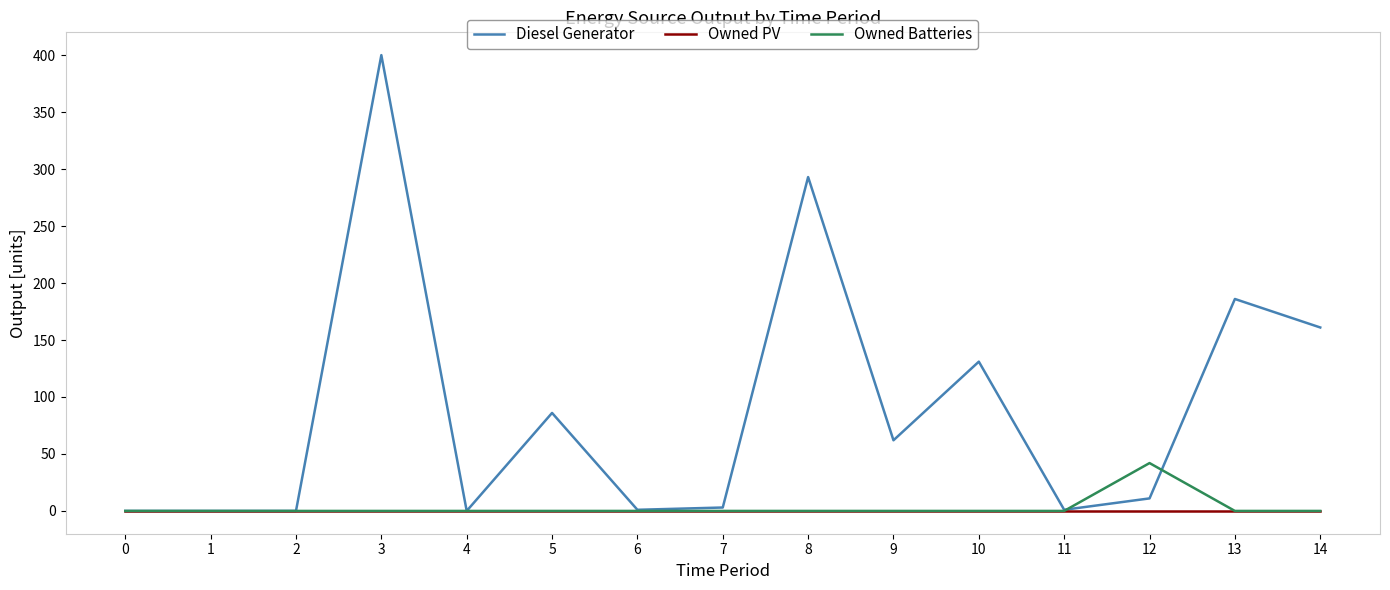

Rank the series by their maximum value, from lowest to highest.

Owned PV, Owned Batteries, Diesel Generator